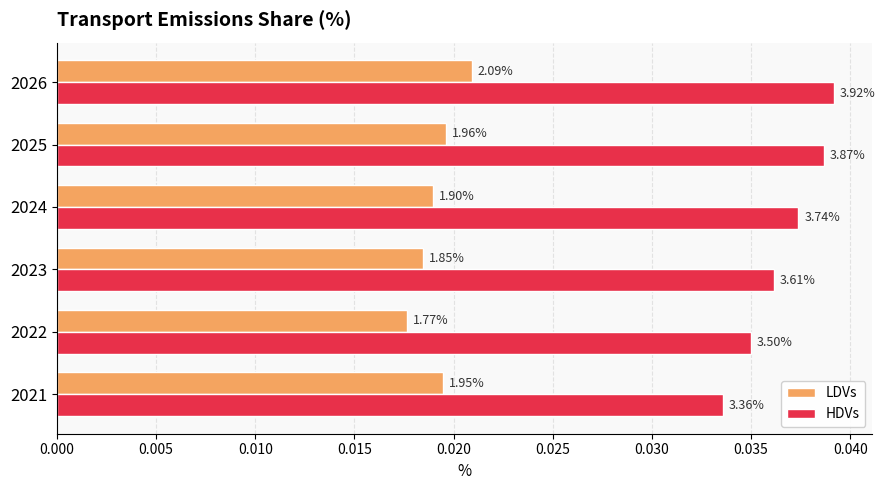

What are all the series names shown in the legend?

LDVs, HDVs